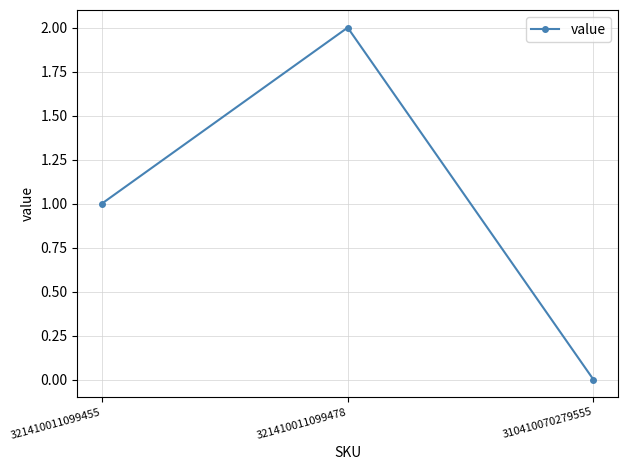

Which category has the highest value across all series?

321410011099478